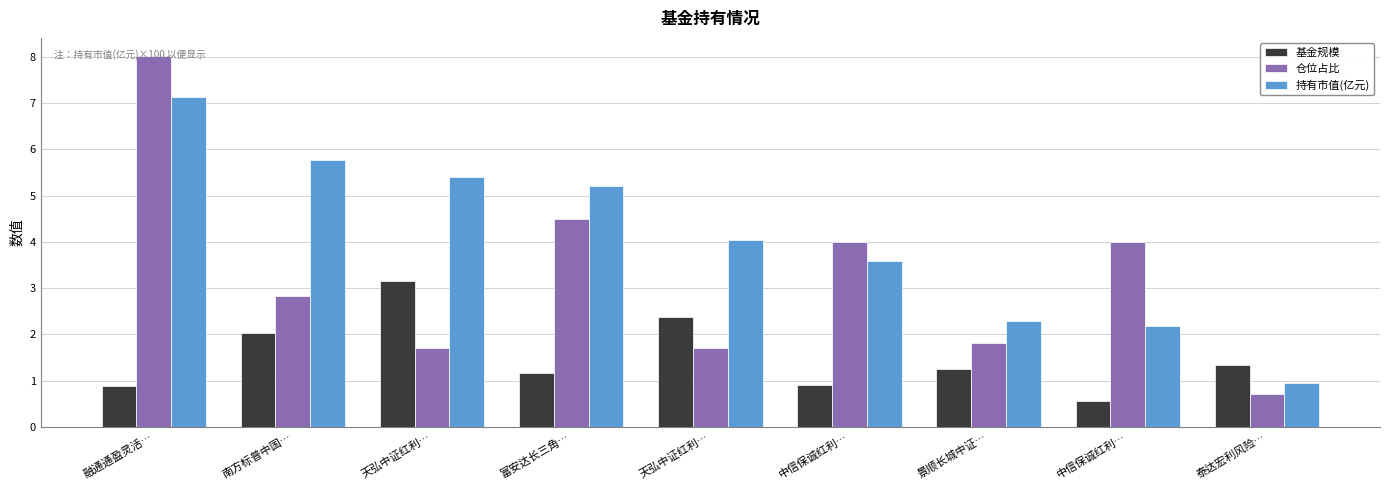

What is the highest value of the 仓位占比 series?

8.0